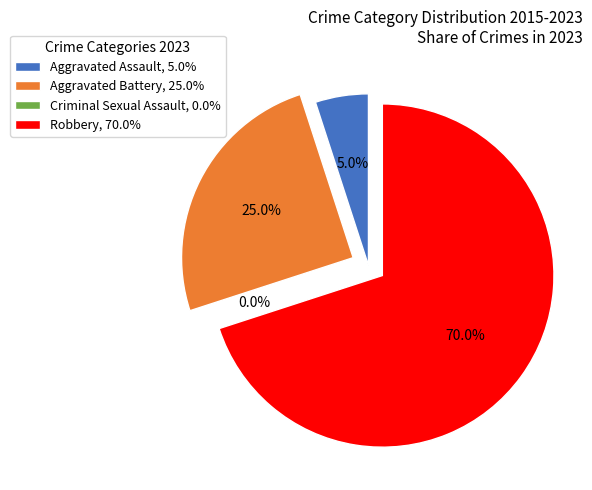

To the nearest percent, what is the combined percentage of Aggravated Assault and Aggravated Battery?

30%